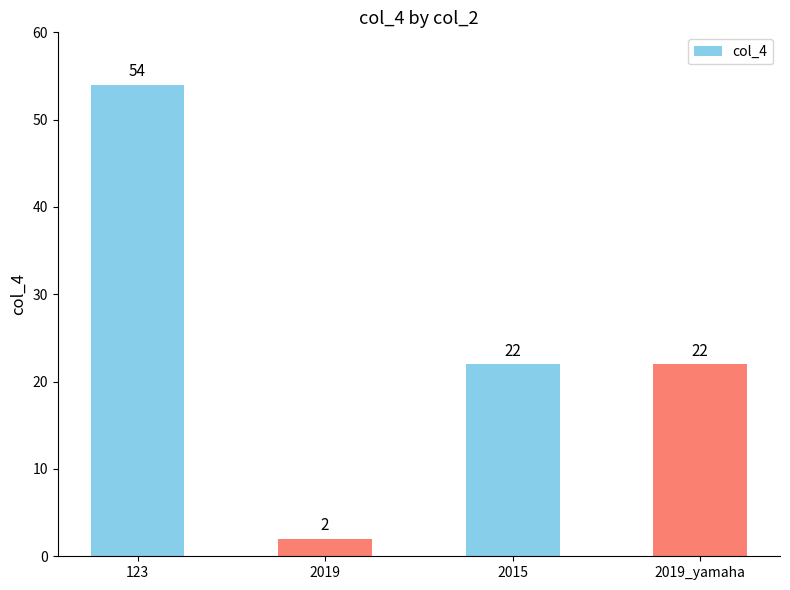

What is the approximate value at 2019_yamaha, to the nearest 10?

20